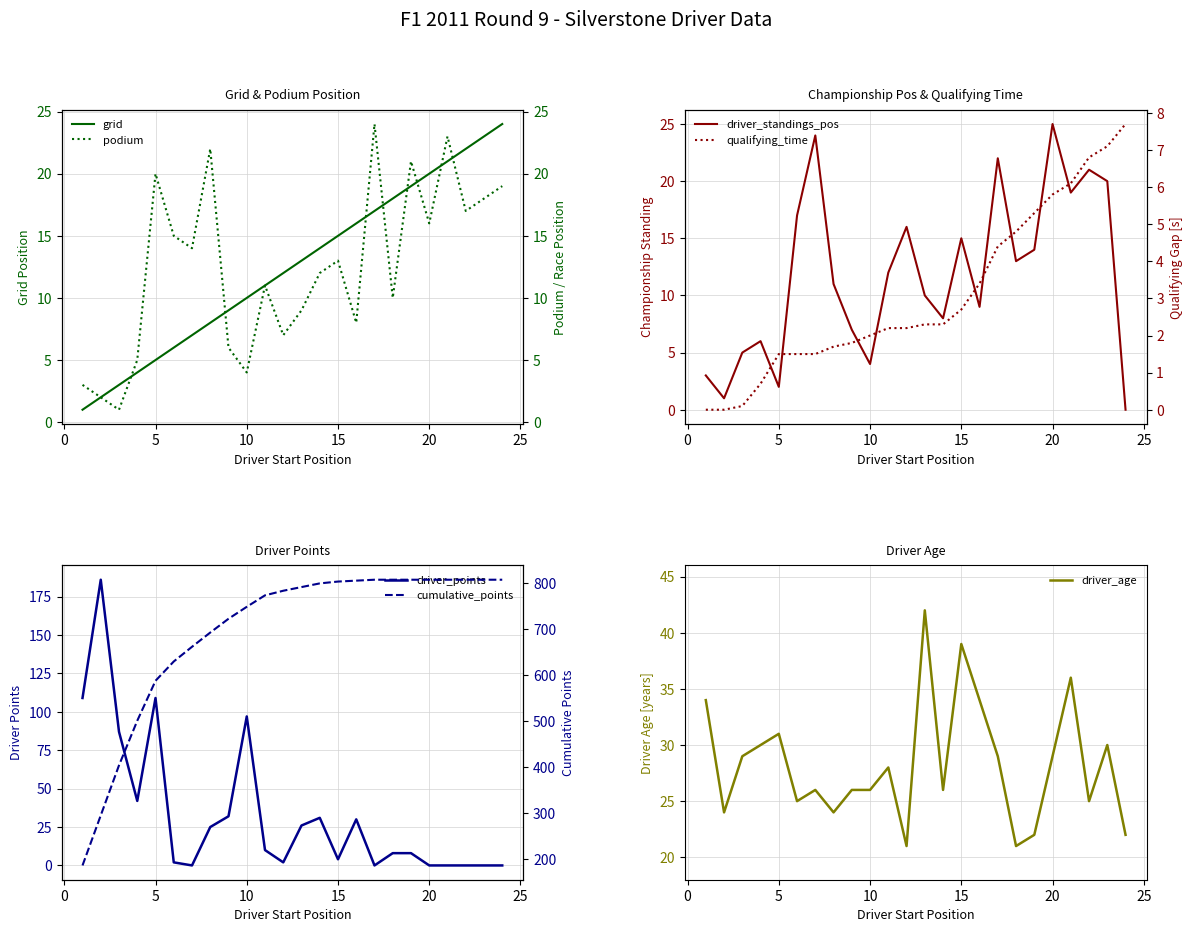

What is the value of the qualifying_time point at the 6th from the left?

1.5